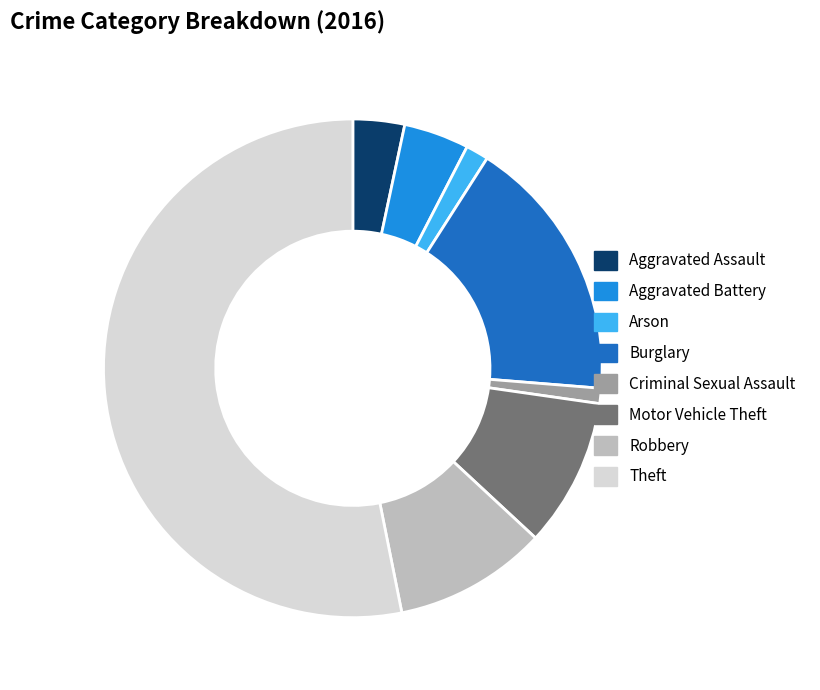

What is the ratio of the value at Aggravated Battery to the value at Motor Vehicle Theft?

0.4